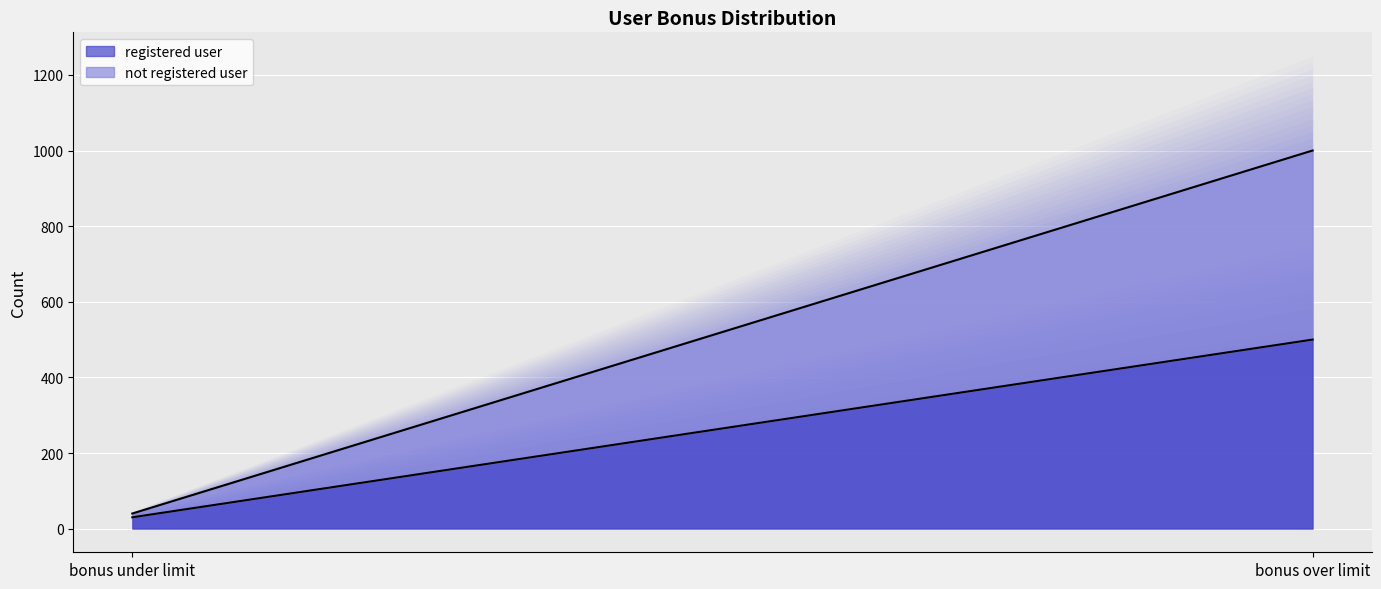

True or false: registered user has a value of 500 at bonus over limit.

True